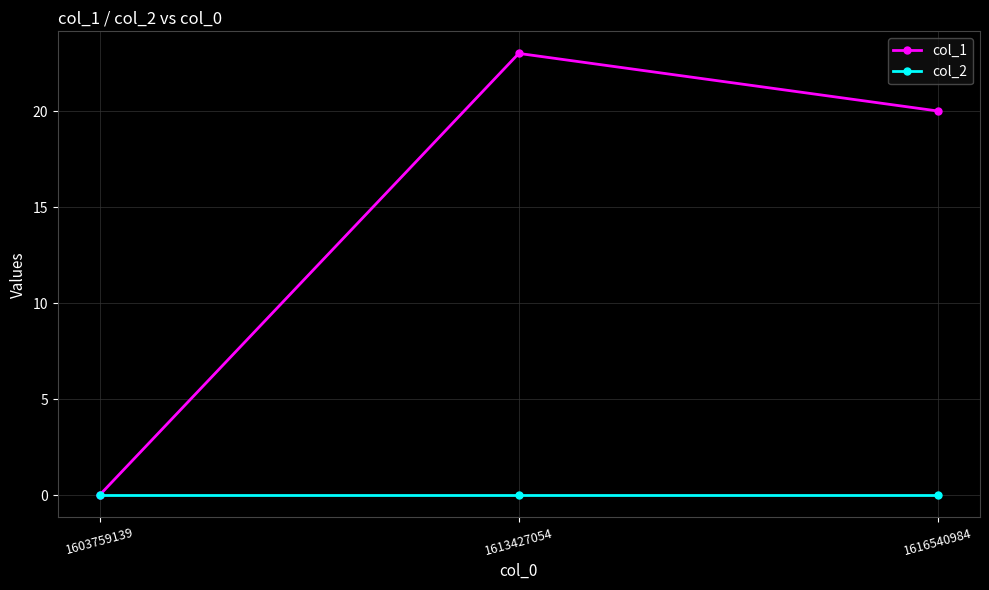

Which series changed the most between 1603759139 and 1613427054?

col_1